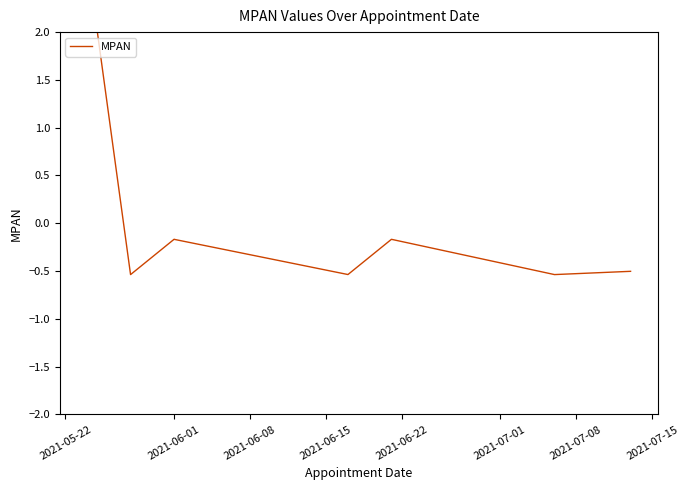

Is it true that the value at 2021-06-01 is -0.3?

False